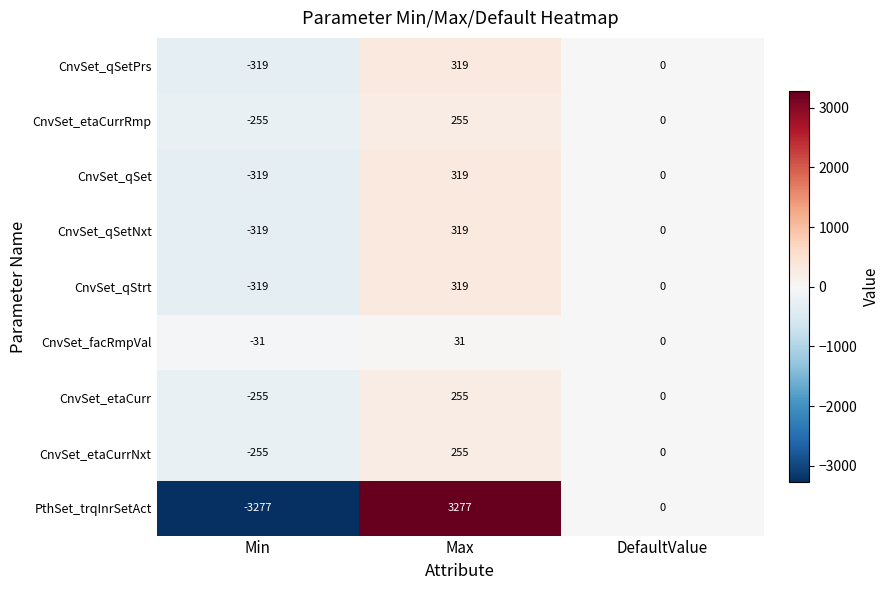

Which label corresponds to the largest value in the chart?

Max